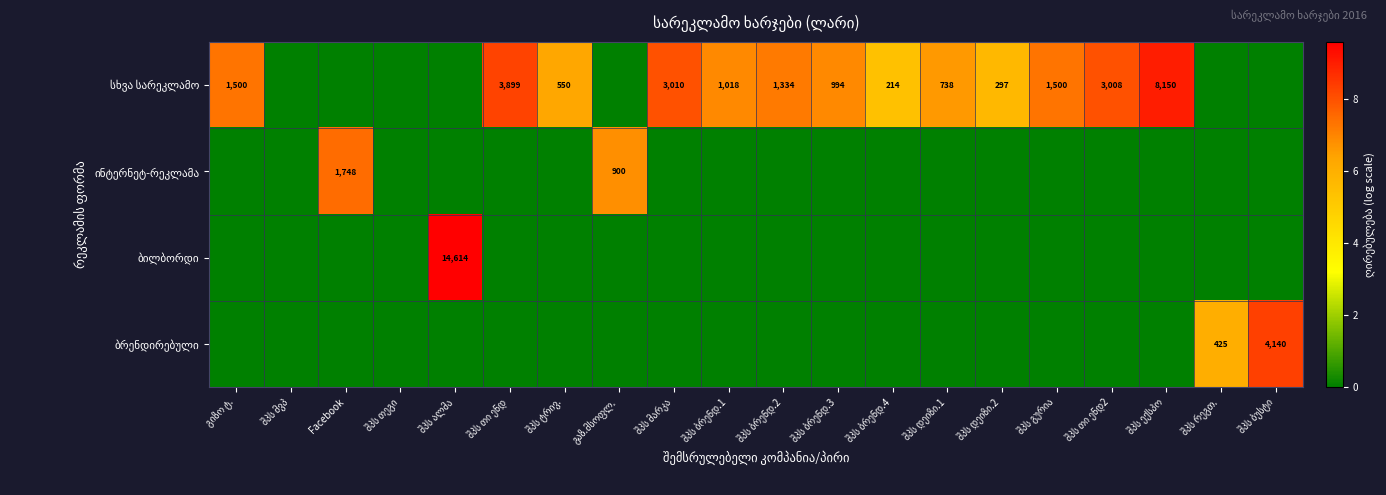

How many series are shown in this chart?

4